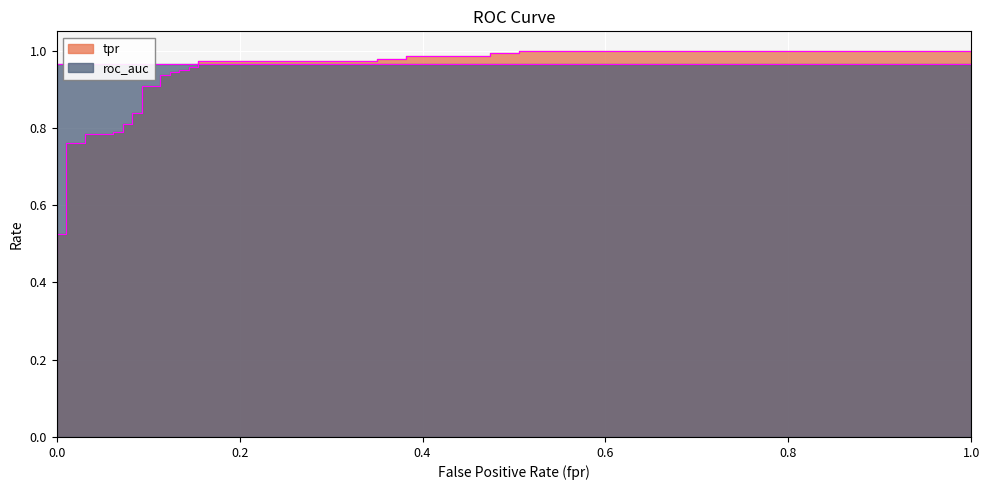

True or false: fpr and tpr cross at least once.

False